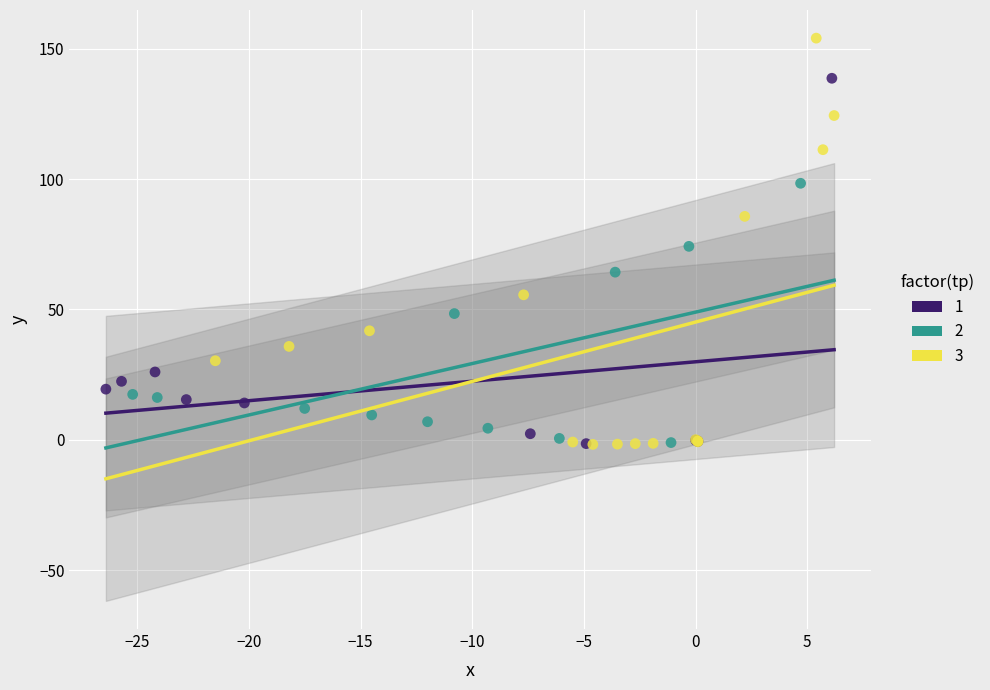

Which series reaches the maximum Y coordinate?

3